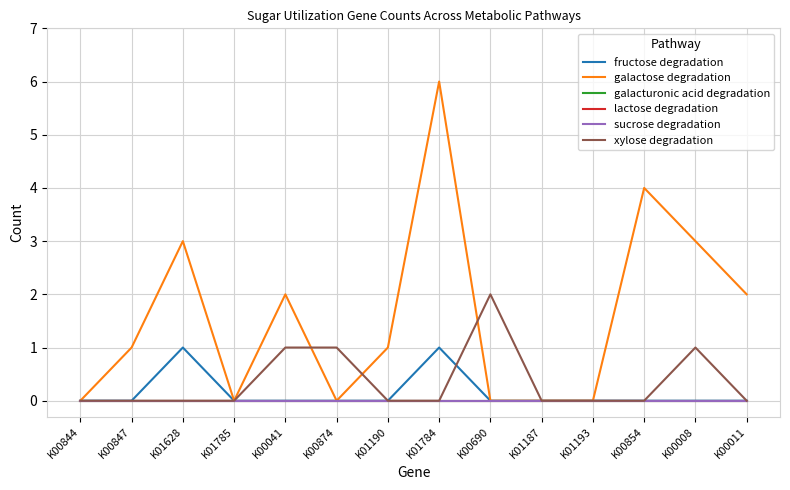

True or false: sucrose degradation has more than 2 interior local peaks.

False